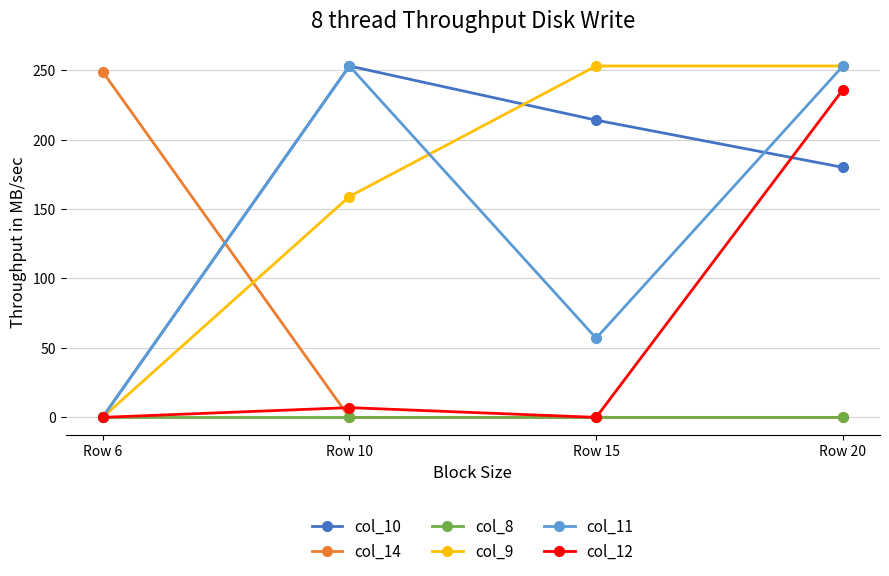

How many times do col_10 and col_14 cross each other?

1